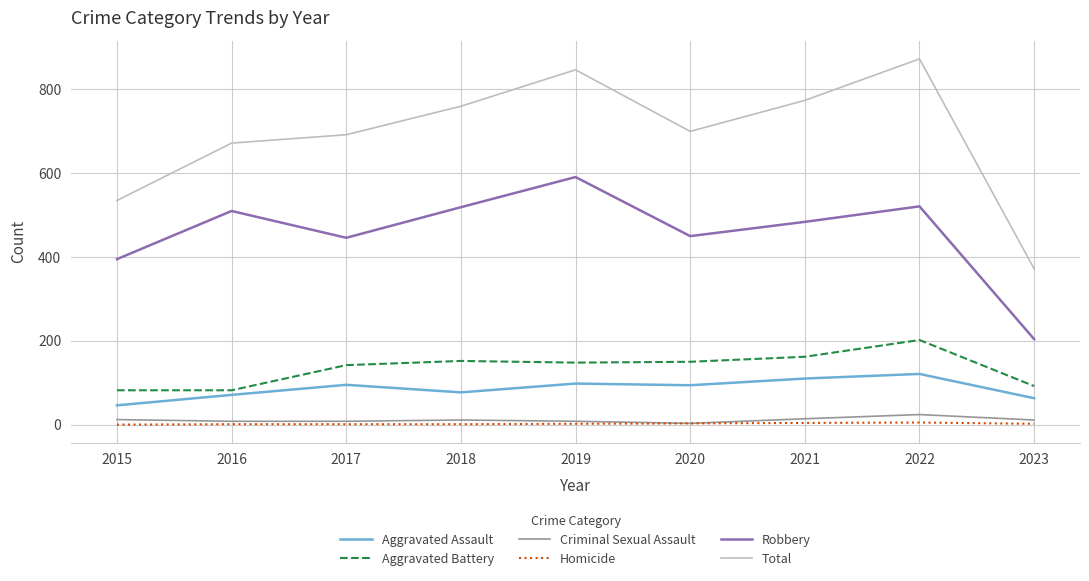

True or false: Robbery has a value of 446 at 2017.

True